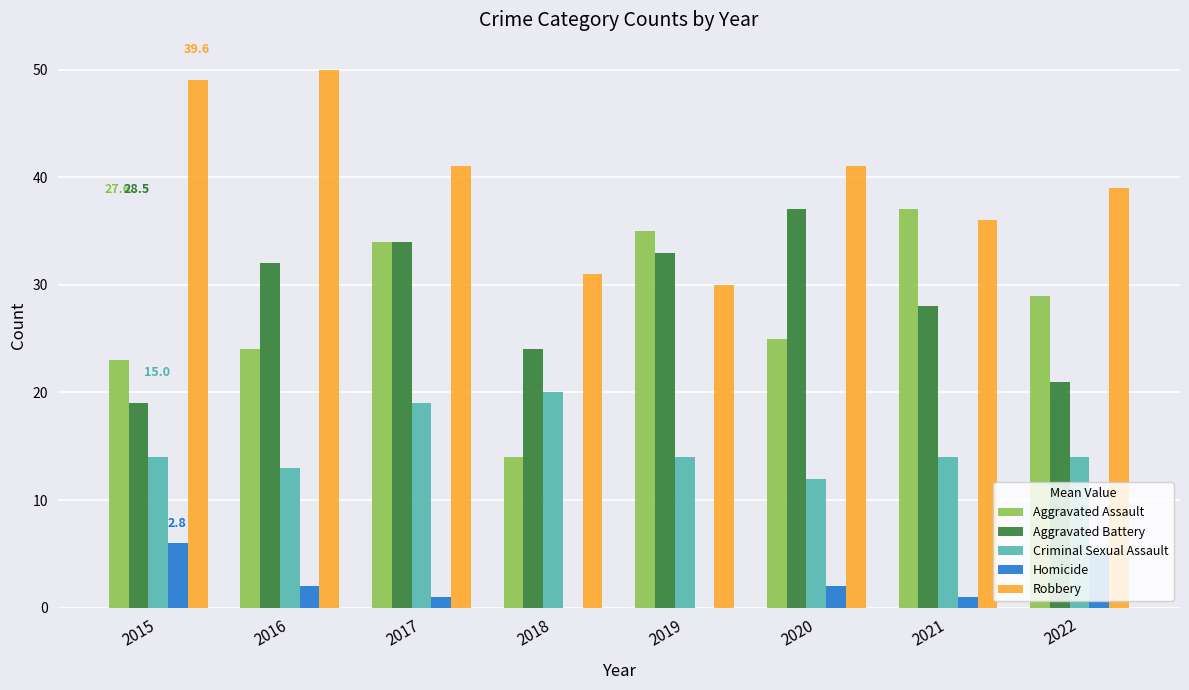

Between 2017 and 2022, which series saw the biggest shift?

Aggravated Battery